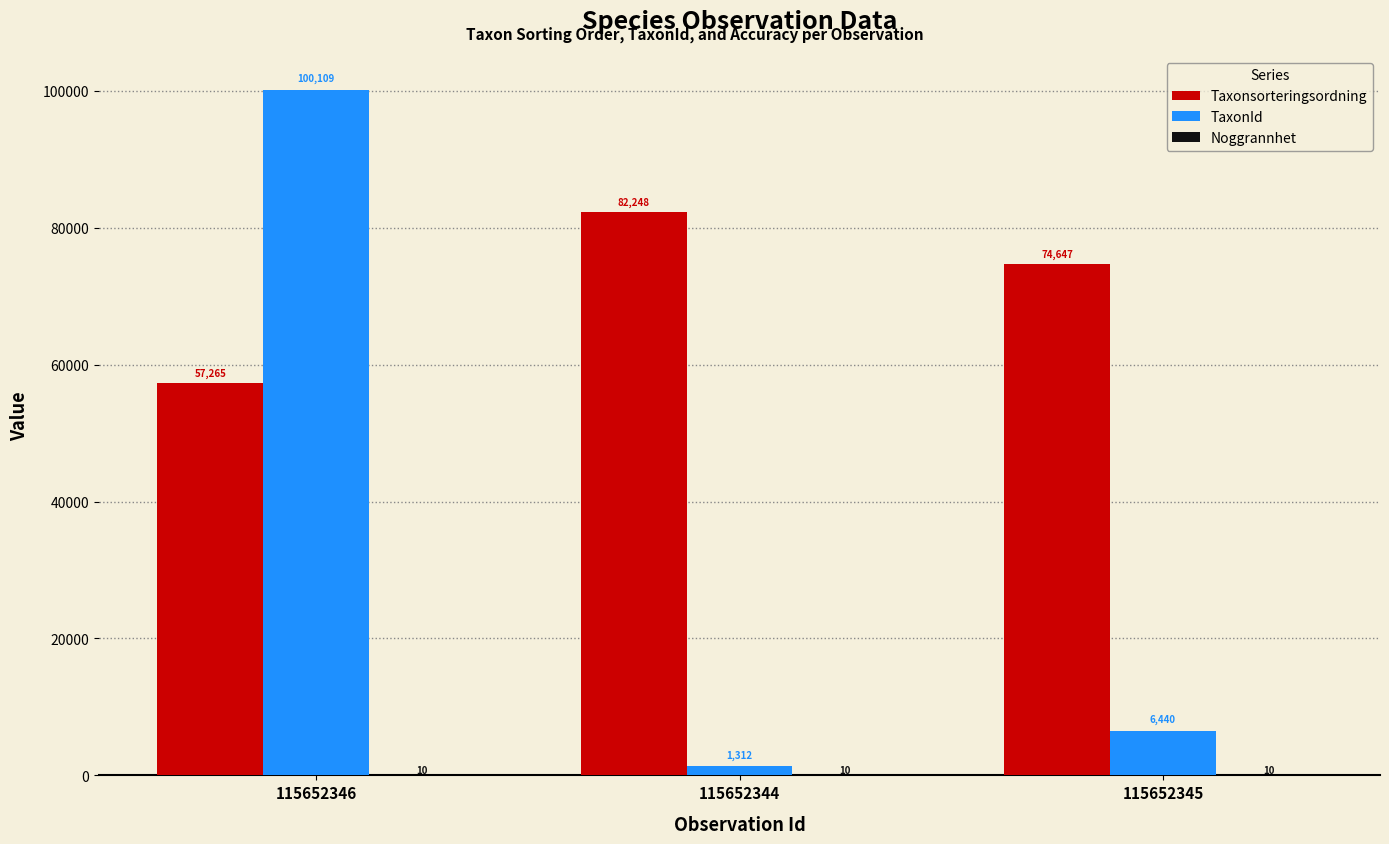

At which label does Taxonsorteringsordning first exceed 74647?

115652344